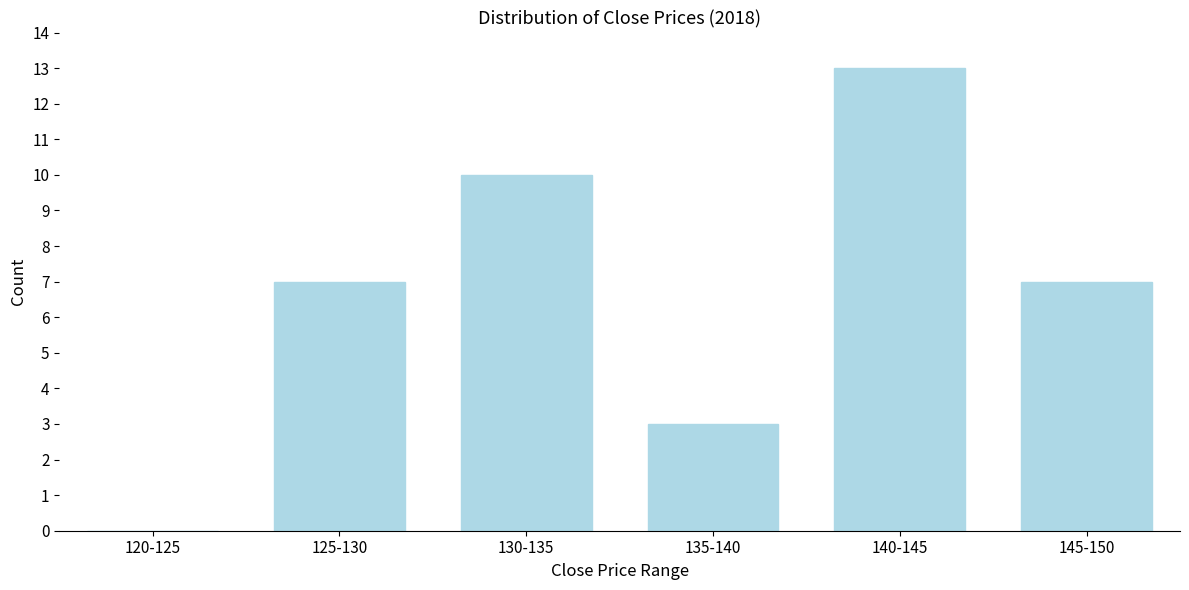

Reading left to right, extract all data points from this chart.

120-125=0	125-130=7	130-135=10	135-140=3	140-145=13	145-150=7